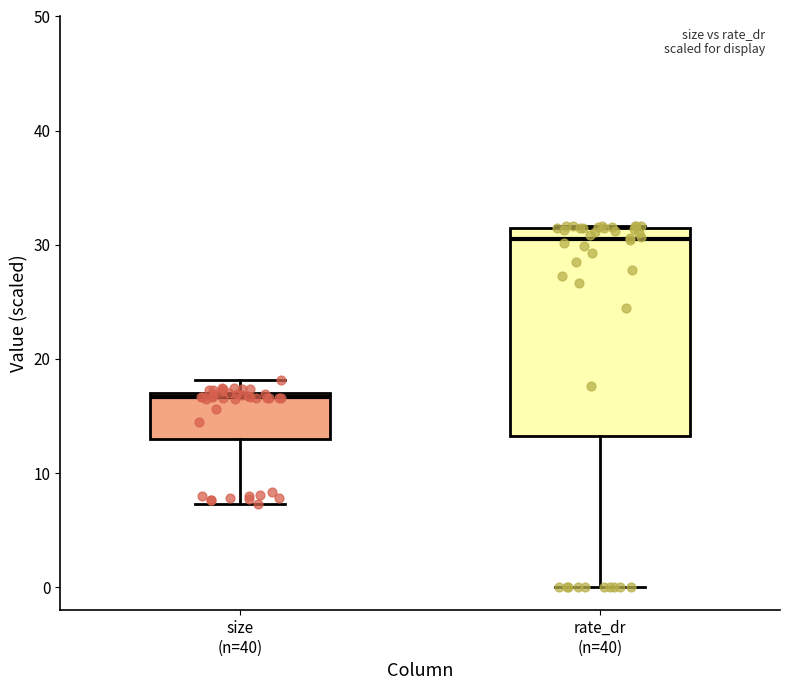

Which box's median line is the highest?

rate_dr (n=40)